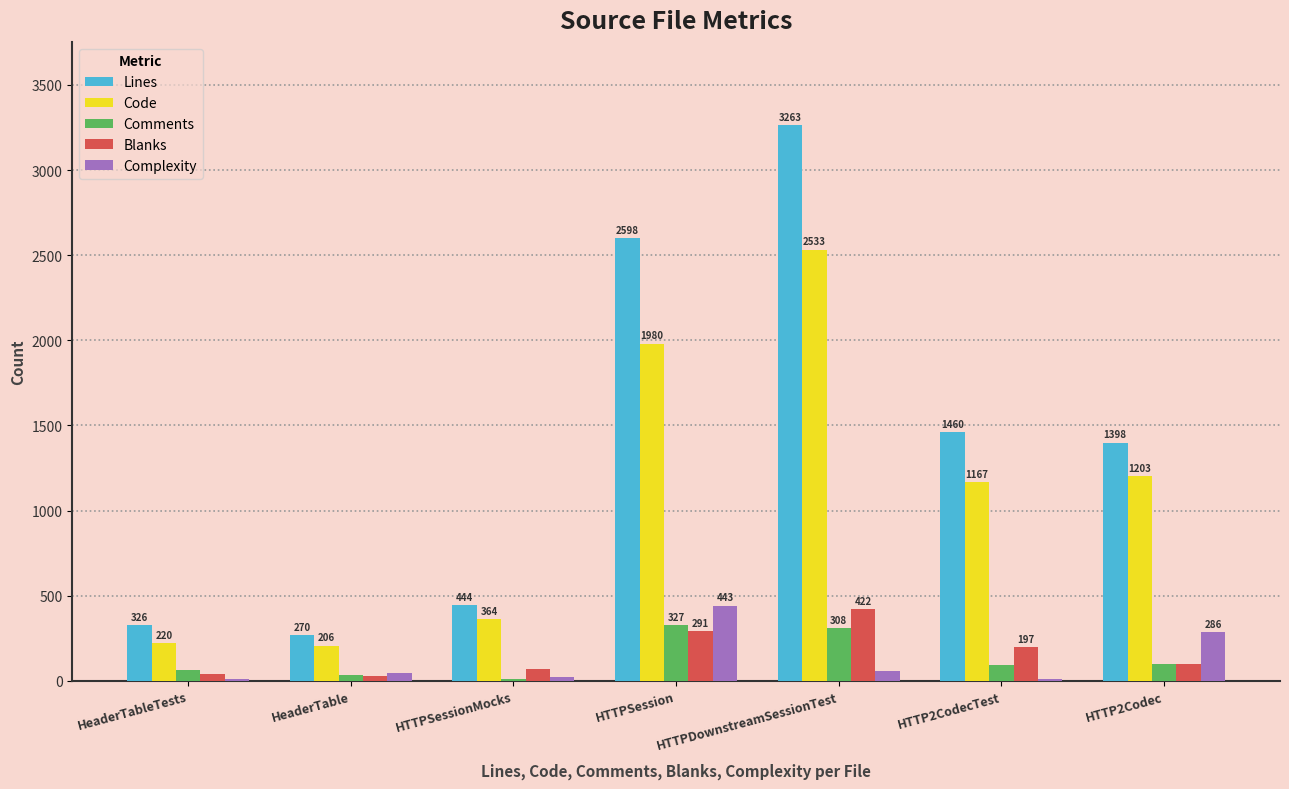

Which series has the largest total across all categories?

Lines